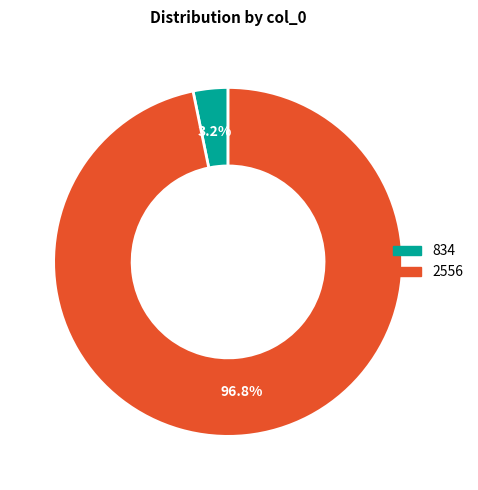

The 834 slice represents 15% of the pie. True or false?

False